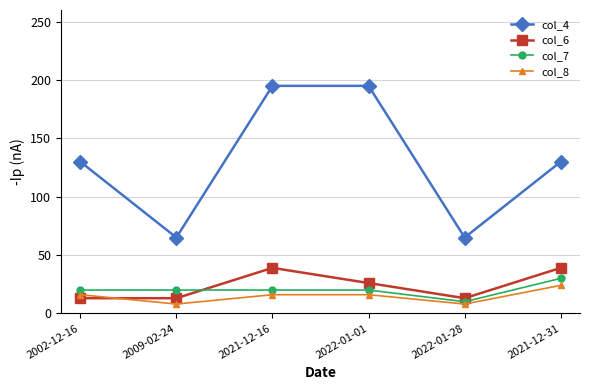

Is the value of col_7 at 2022-01-28 greater than the value of col_8 at 2021-12-31?

No